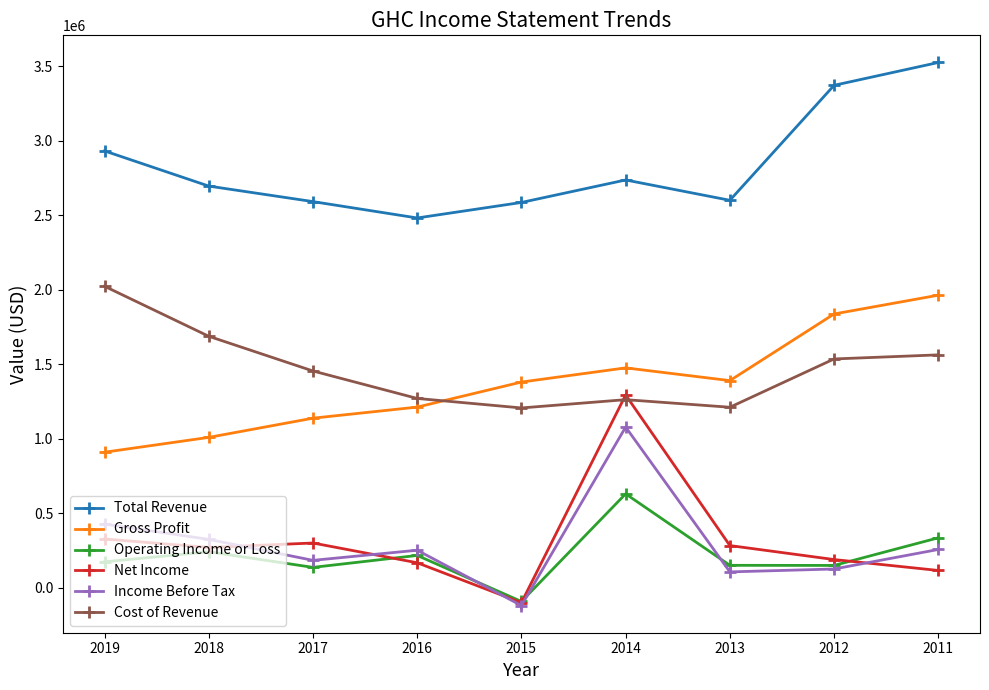

The Gross Profit series shows 1274935 at 2012. True or false?

False